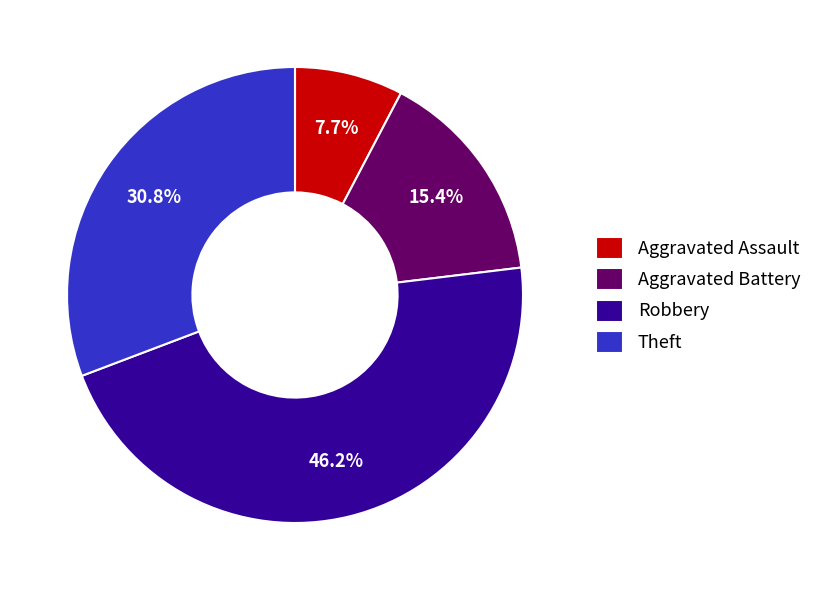

Which slice is the largest?

Robbery